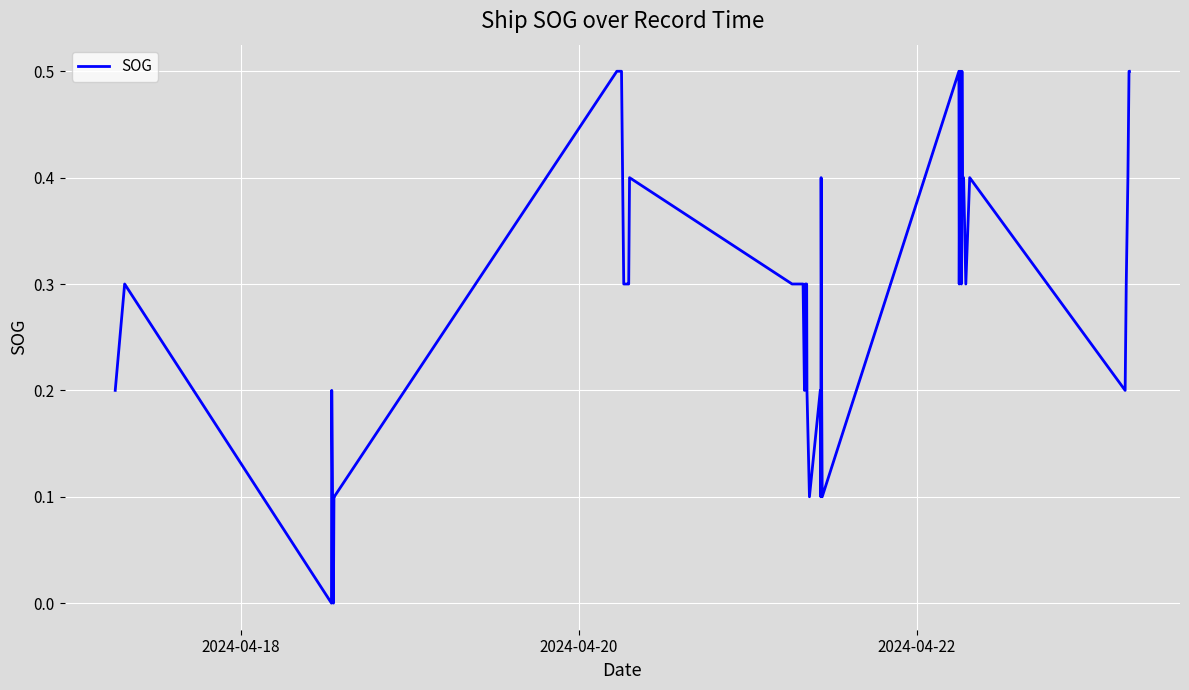

What is the greatest value displayed?

0.5